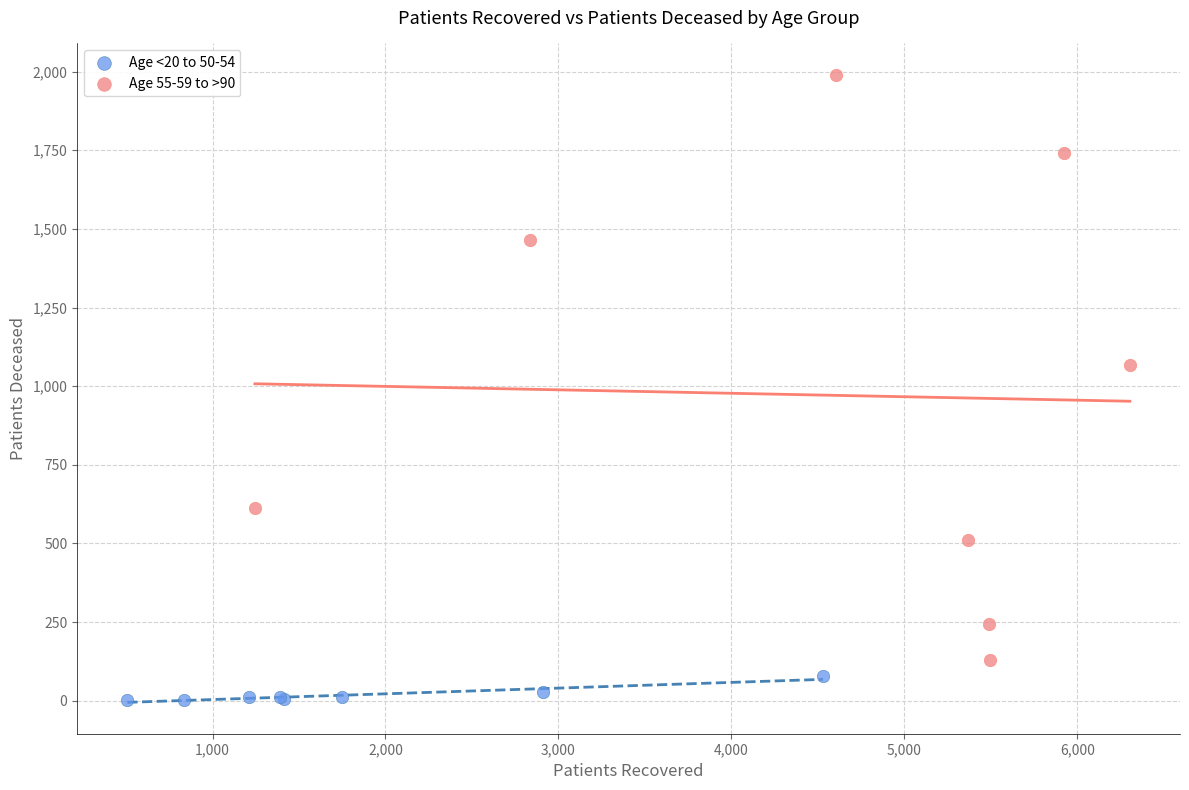

Which series contains the lowest Y value?

Age <20 to 50-54